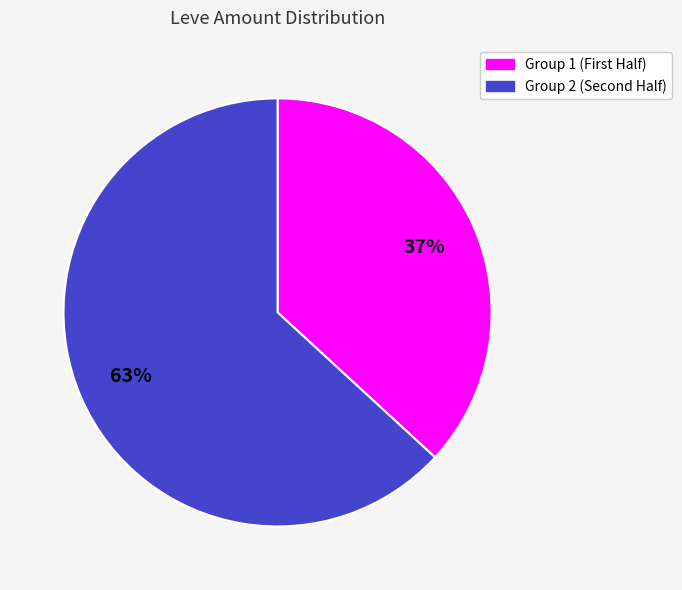

To the nearest percent, what is the average slice percentage?

50%